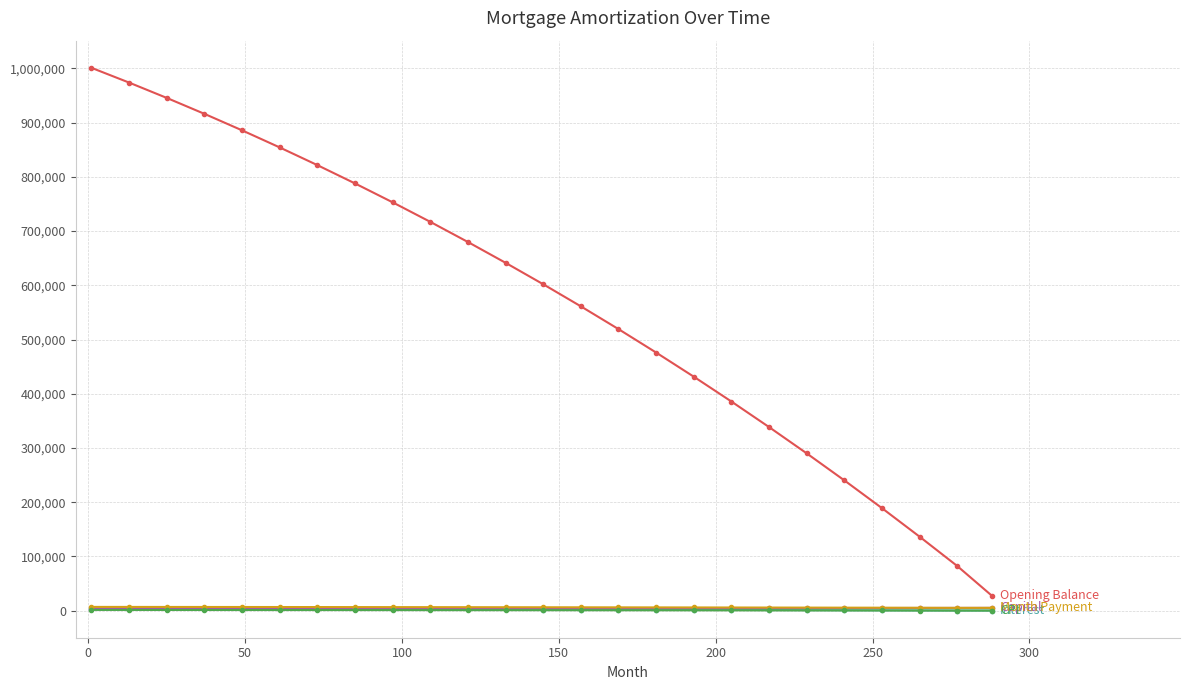

What is the greatest value displayed?

1001250.0